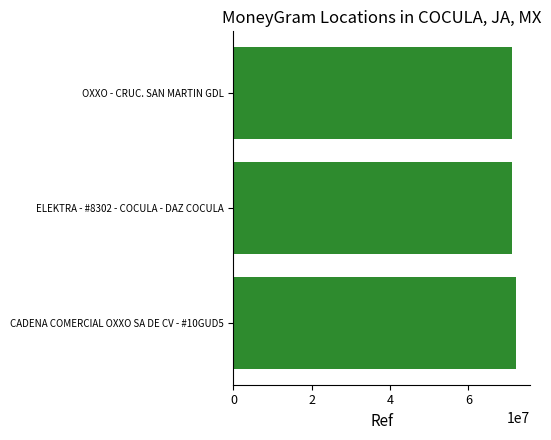

The value at OXXO - CRUC. SAN MARTIN GDL is 71274836. True or false?

True